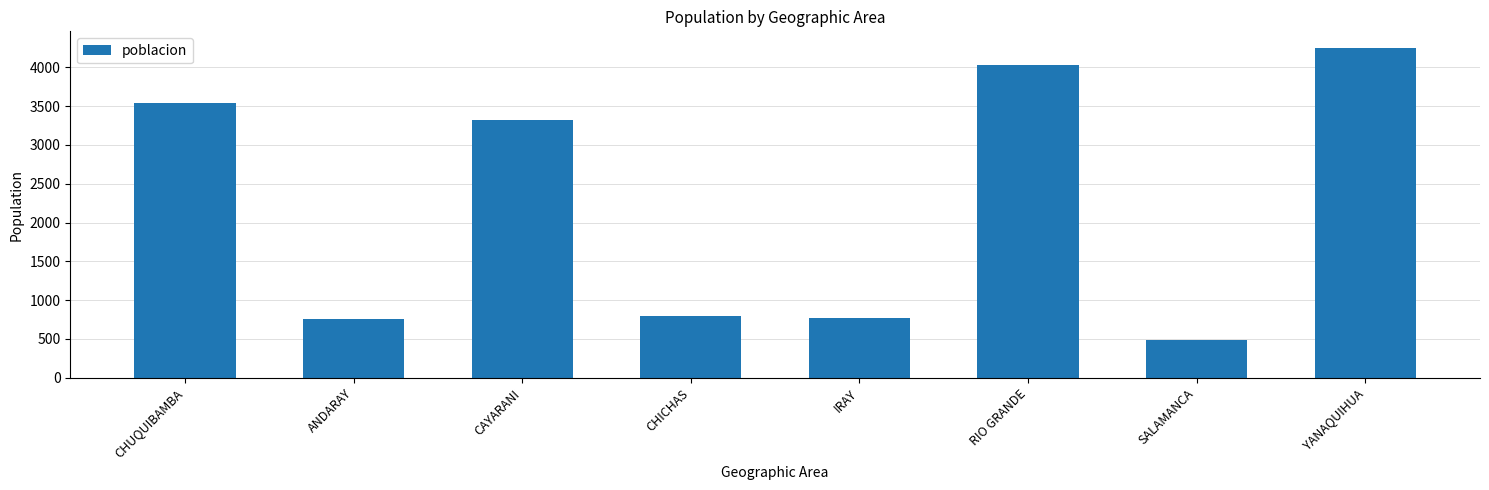

Reading left to right, transcribe all the data shown in this chart.

CHUQUIBAMBA=3538	ANDARAY=752	CAYARANI=3326	CHICHAS=794	IRAY=770	RIO GRANDE=4025	SALAMANCA=484	YANAQUIHUA=4250